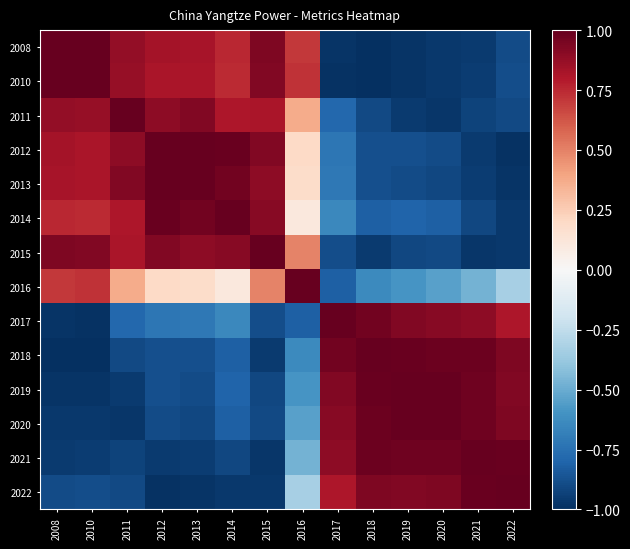

Reading left to right, extract all data points from this chart.

2008: 2008=1.0	2010=1.0	2011=0.9	2012=0.8	2013=0.8	2014=0.8	2015=0.9	2016=0.7	2017=-1.0	2018=-1.0	2019=-1.0	2020=-1.0	2021=-1.0	2022=-0.9
2010: 2008=1.0	2010=1.0	2011=0.9	2012=0.8	2013=0.8	2014=0.7	2015=0.9	2016=0.7	2017=-1.0	2018=-1.0	2019=-1.0	2020=-1.0	2021=-0.9	2022=-0.9
2011: 2008=0.9	2010=0.9	2011=1.0	2012=0.9	2013=0.9	2014=0.8	2015=0.8	2016=0.4	2017=-0.8	2018=-0.9	2019=-1.0	2020=-1.0	2021=-0.9	2022=-0.9
2012: 2008=0.8	2010=0.8	2011=0.9	2012=1.0	2013=1.0	2014=1.0	2015=0.9	2016=0.2	2017=-0.7	2018=-0.9	2019=-0.9	2020=-0.9	2021=-1.0	2022=-1.0
2013: 2008=0.8	2010=0.8	2011=0.9	2012=1.0	2013=1.0	2014=1.0	2015=0.9	2016=0.2	2017=-0.7	2018=-0.9	2019=-0.9	2020=-0.9	2021=-1.0	2022=-1.0
2014: 2008=0.8	2010=0.7	2011=0.8	2012=1.0	2013=1.0	2014=1.0	2015=0.9	2016=0.1	2017=-0.6	2018=-0.8	2019=-0.8	2020=-0.8	2021=-0.9	2022=-1.0
2015: 2008=0.9	2010=0.9	2011=0.8	2012=0.9	2013=0.9	2014=0.9	2015=1.0	2016=0.5	2017=-0.9	2018=-1.0	2019=-0.9	2020=-0.9	2021=-1.0	2022=-1.0
2016: 2008=0.7	2010=0.7	2011=0.4	2012=0.2	2013=0.2	2014=0.1	2015=0.5	2016=1.0	2017=-0.8	2018=-0.6	2019=-0.6	2020=-0.5	2021=-0.5	2022=-0.3
2017: 2008=-1.0	2010=-1.0	2011=-0.8	2012=-0.7	2013=-0.7	2014=-0.6	2015=-0.9	2016=-0.8	2017=1.0	2018=1.0	2019=0.9	2020=0.9	2021=0.9	2022=0.8
2018: 2008=-1.0	2010=-1.0	2011=-0.9	2012=-0.9	2013=-0.9	2014=-0.8	2015=-1.0	2016=-0.6	2017=1.0	2018=1.0	2019=1.0	2020=1.0	2021=1.0	2022=0.9
2019: 2008=-1.0	2010=-1.0	2011=-1.0	2012=-0.9	2013=-0.9	2014=-0.8	2015=-0.9	2016=-0.6	2017=0.9	2018=1.0	2019=1.0	2020=1.0	2021=1.0	2022=0.9
2020: 2008=-1.0	2010=-1.0	2011=-1.0	2012=-0.9	2013=-0.9	2014=-0.8	2015=-0.9	2016=-0.5	2017=0.9	2018=1.0	2019=1.0	2020=1.0	2021=1.0	2022=0.9
2021: 2008=-1.0	2010=-0.9	2011=-0.9	2012=-1.0	2013=-1.0	2014=-0.9	2015=-1.0	2016=-0.5	2017=0.9	2018=1.0	2019=1.0	2020=1.0	2021=1.0	2022=1.0
2022: 2008=-0.9	2010=-0.9	2011=-0.9	2012=-1.0	2013=-1.0	2014=-1.0	2015=-1.0	2016=-0.3	2017=0.8	2018=0.9	2019=0.9	2020=0.9	2021=1.0	2022=1.0